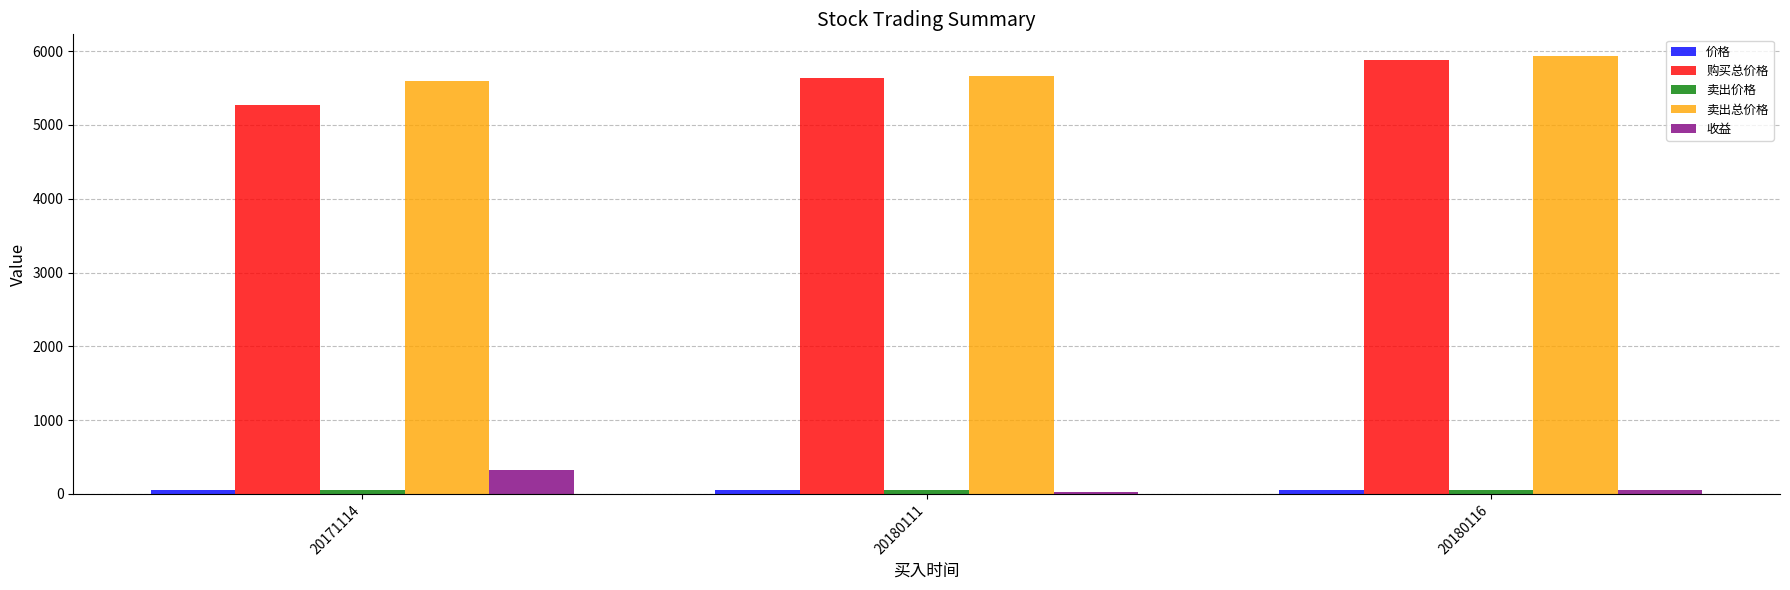

What is the difference between the maximum and minimum values in the 收益 series?

288.1